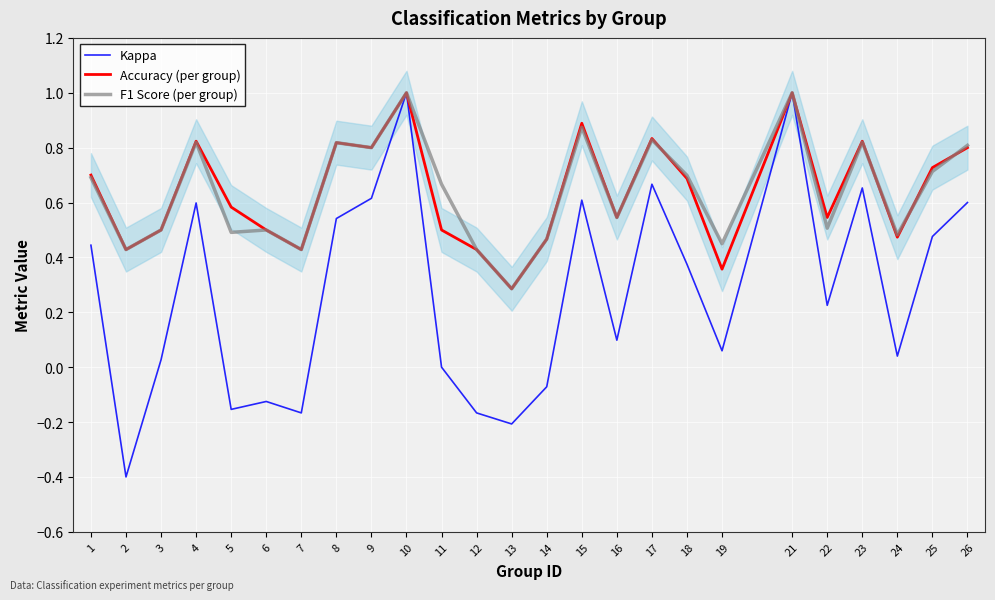

At which label is Kappa closest to 0?

11